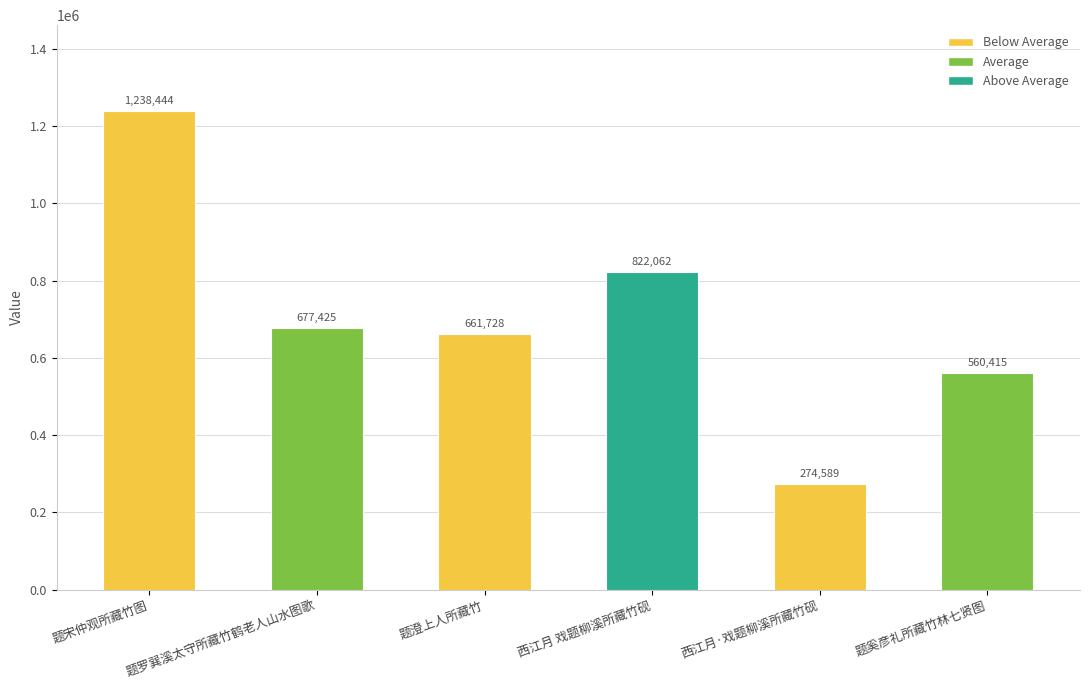

What is the label of the 3rd bar from the left?

题澄上人所藏竹